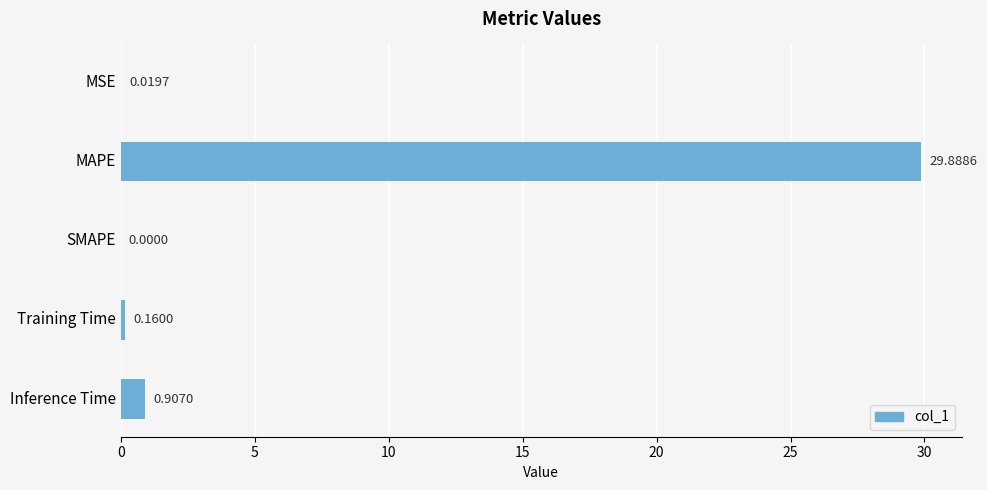

What is the change in value from Training Time to Inference Time?

+0.7